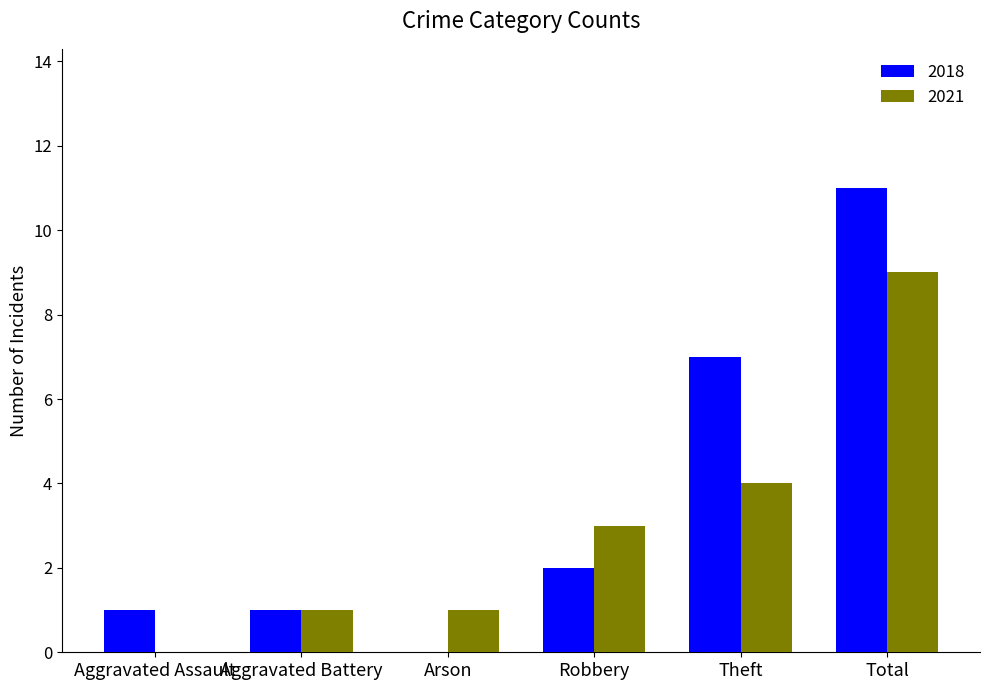

True or false: 2018 has a value of 17 at Total.

False